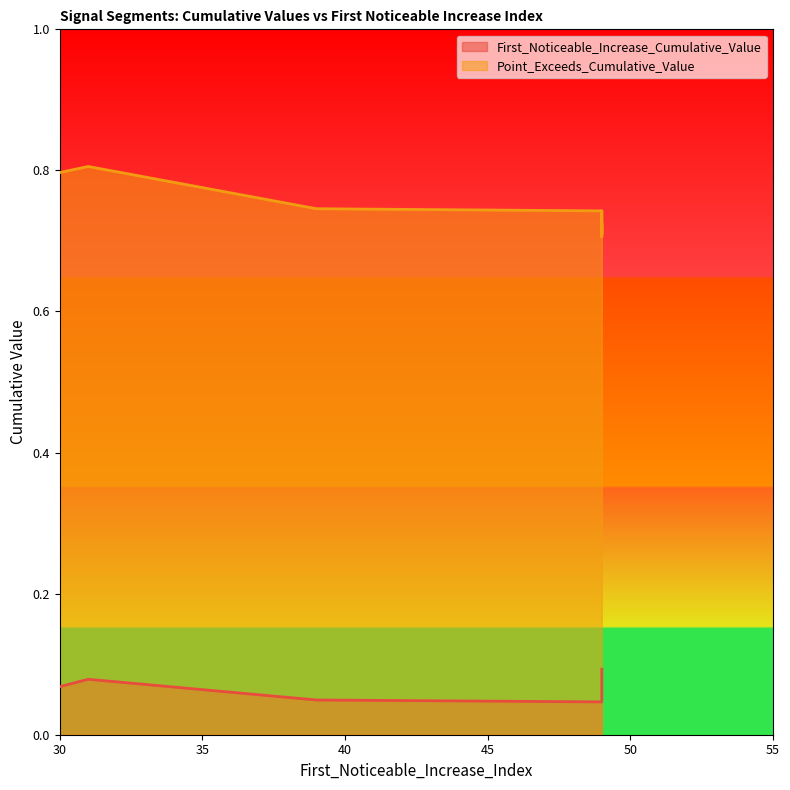

Reading left to right, what are all the values shown in this chart?

First_Noticeable_Increase_Cumulative_Value: 39=0.0	49=0.1	49=0.1	49=0.1	31=0.1	49=0.1	49=0.0	30=0.1
Point_Exceeds_Cumulative_Value: 39=0.7	49=0.7	49=0.7	49=0.7	31=0.8	49=0.7	49=0.7	30=0.8